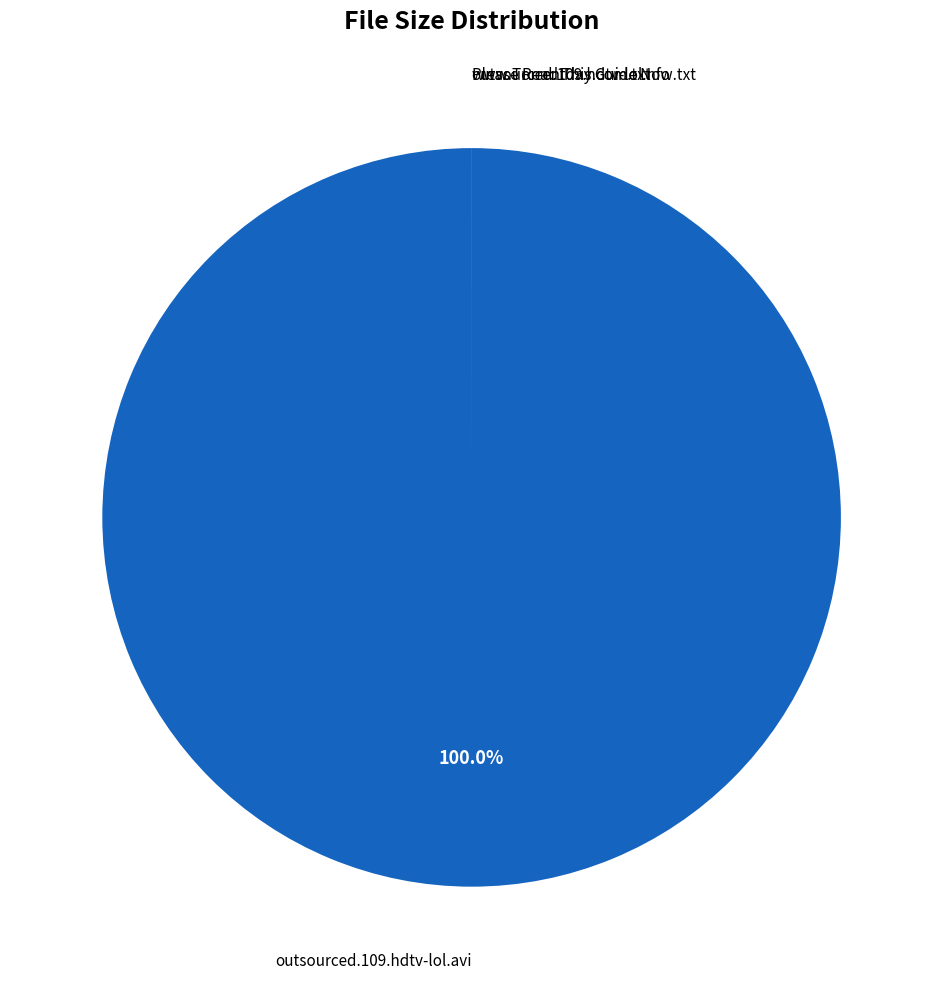

Is there any slice that represents more than half of the pie?

Yes